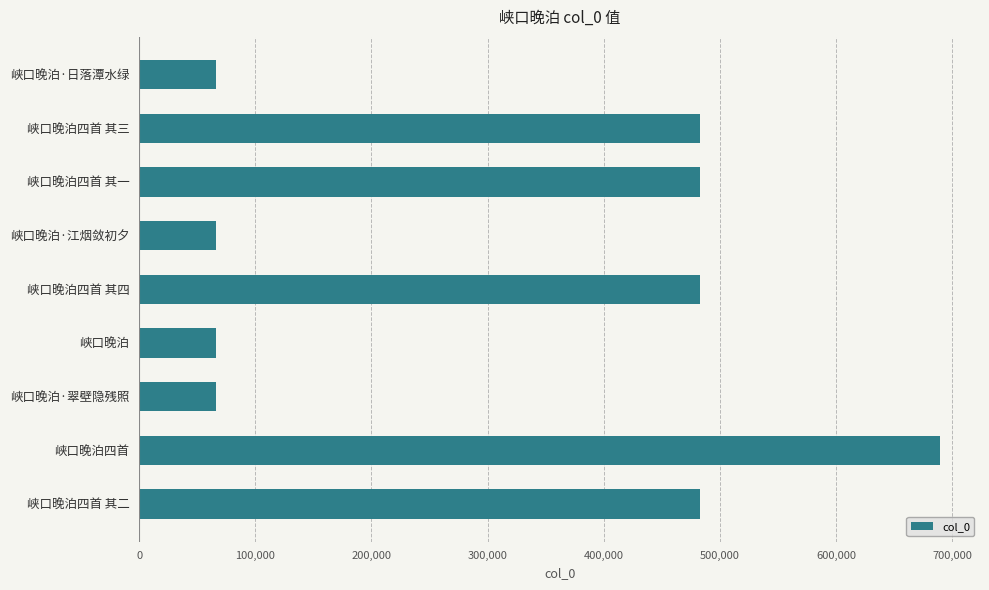

Does the chart contain stacked bars?

No